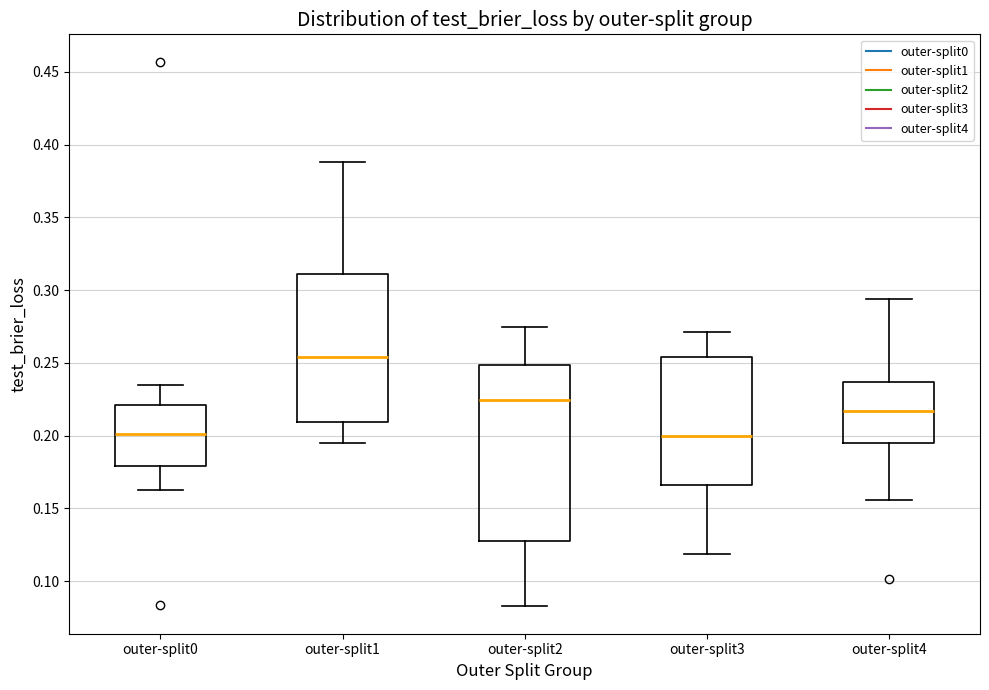

Where does the median line of the box for outer-split4 sit on the y-axis? The values are not printed on the chart, so give them approximately, as read against the axis.

0.215